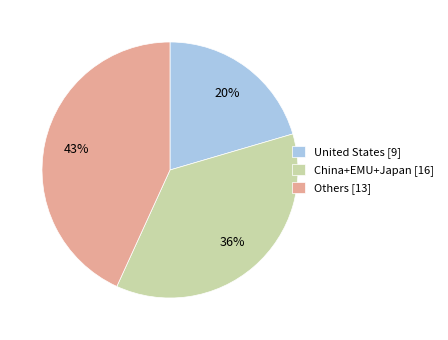

Is the sum of Others [13] and United States [9] greater than half?

Yes